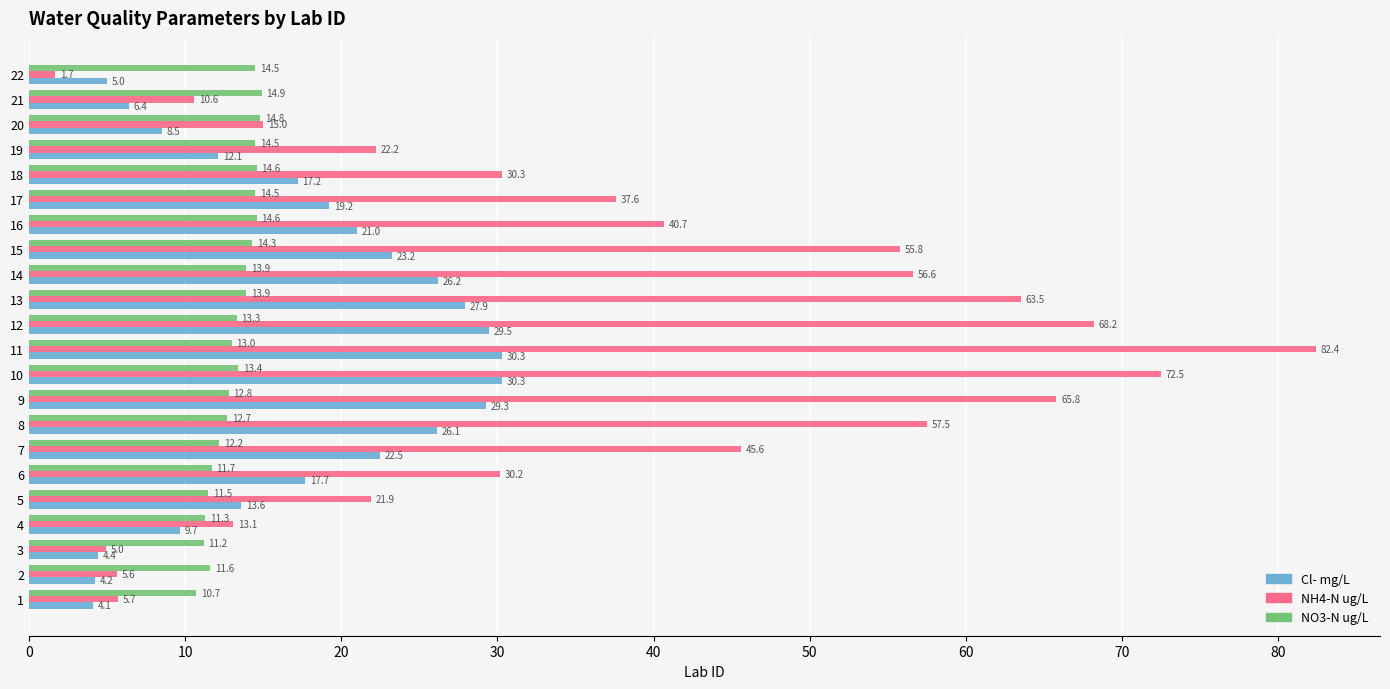

List the series in order of their overall mean, highest first.

NH4-N ug/L, Cl- mg/L, NO3-N ug/L